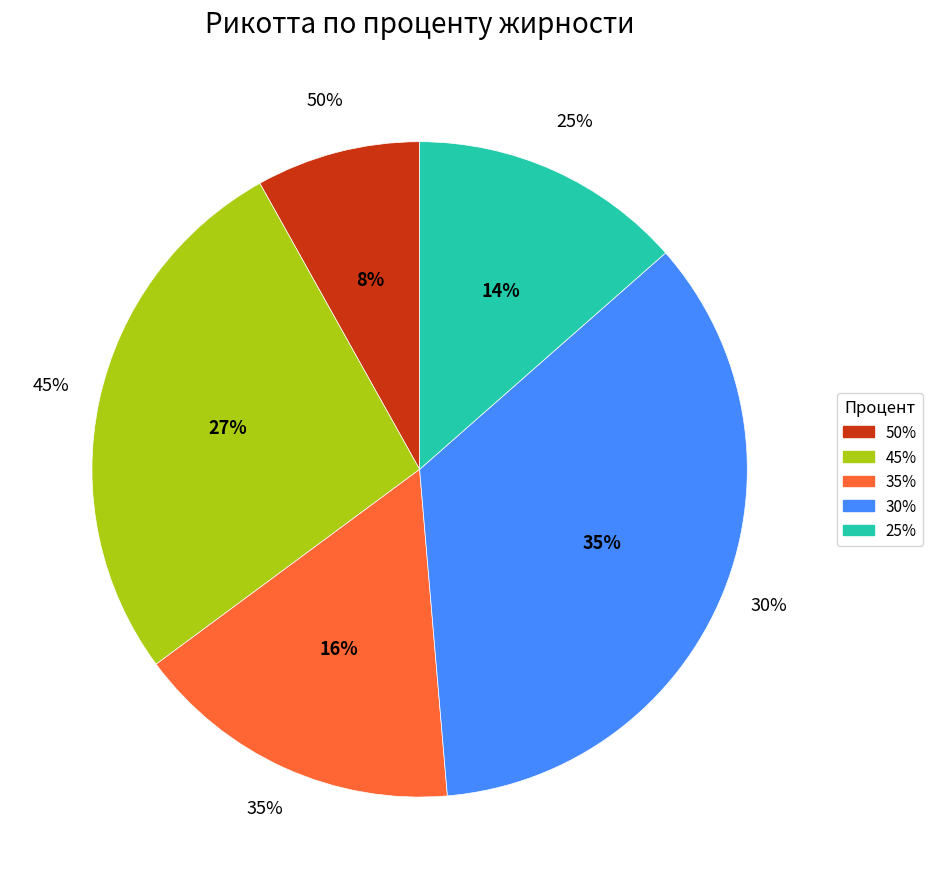

Which category has the smallest portion of the pie?

50%